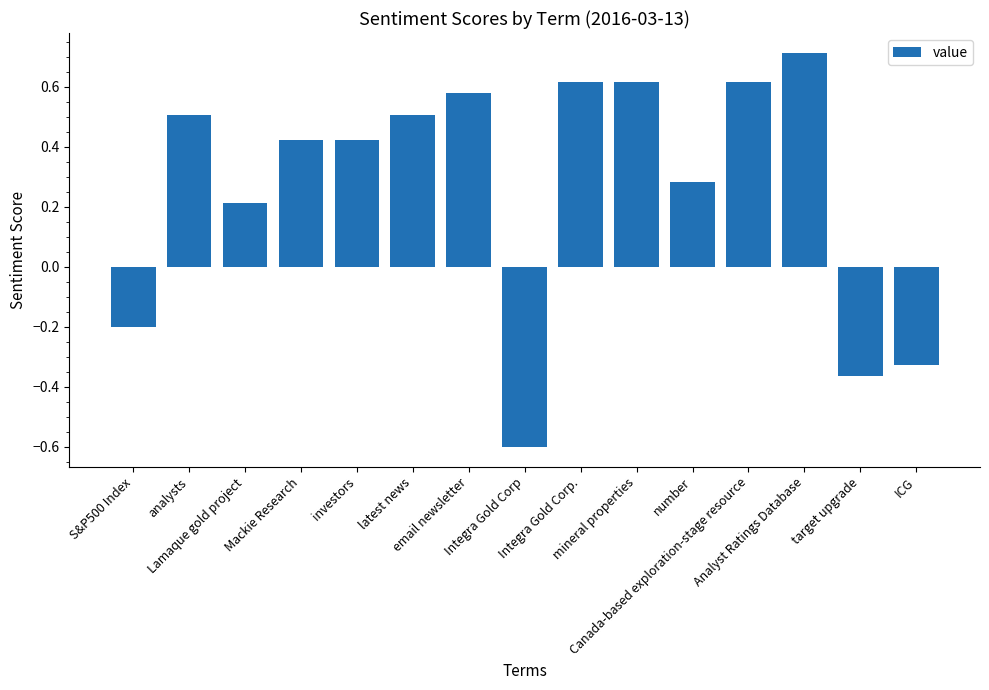

What is the label of the 10th bar from the right?

latest news